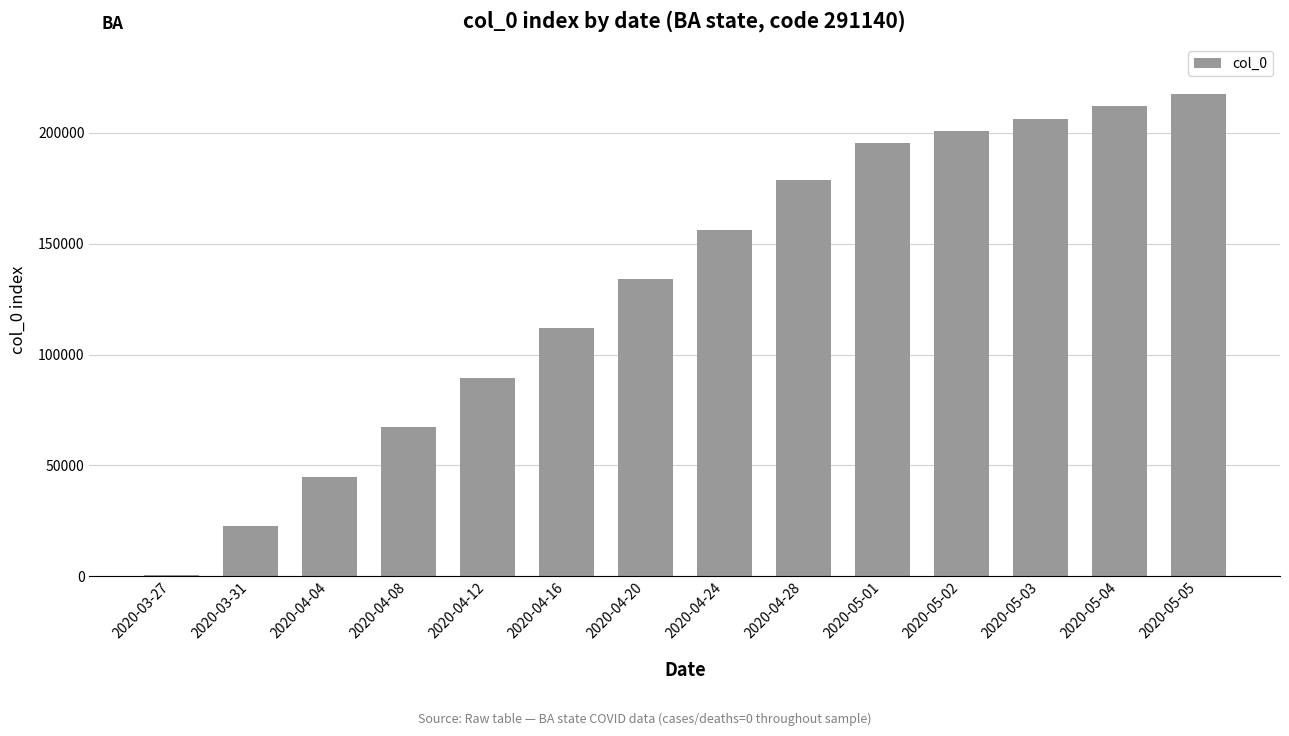

Which category has the highest value across all series?

2020-05-05